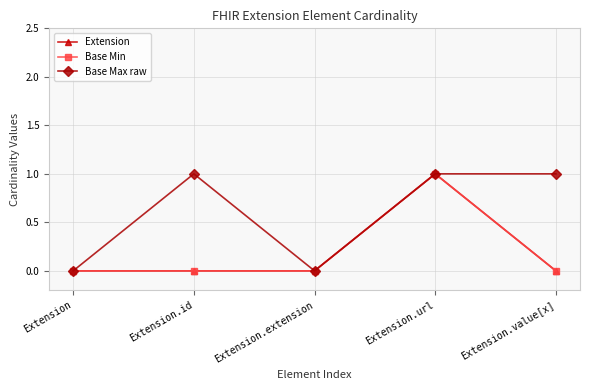

True or false: Extension and Base Max raw intersect in this chart.

False